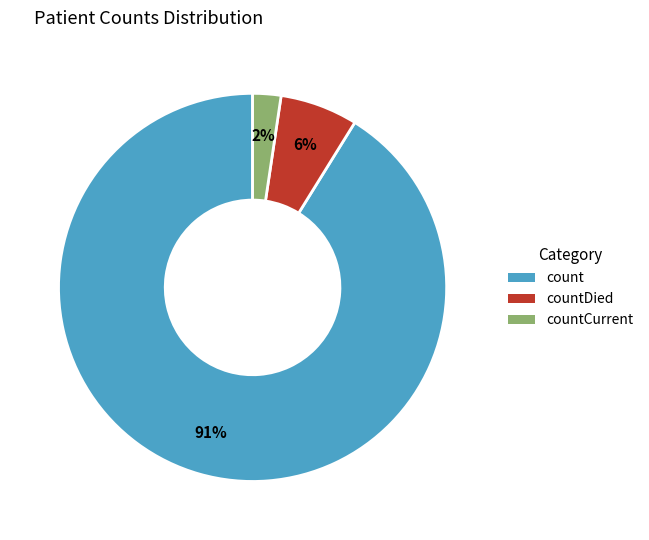

To the nearest percent, what is the average slice percentage?

33%